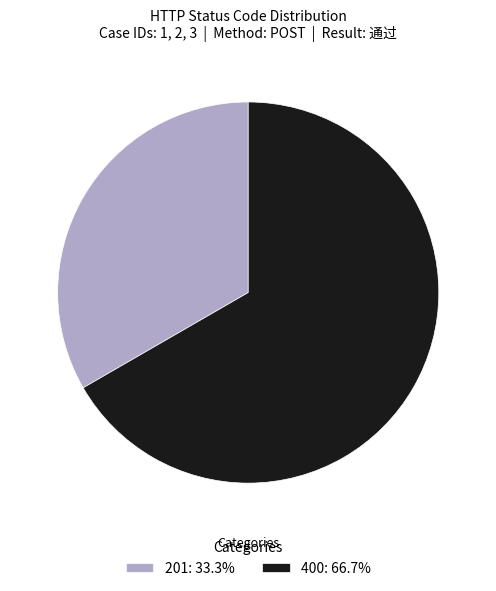

Approximately how many times larger is the value at 201: 33.3% compared to 400: 66.7%?

0.5